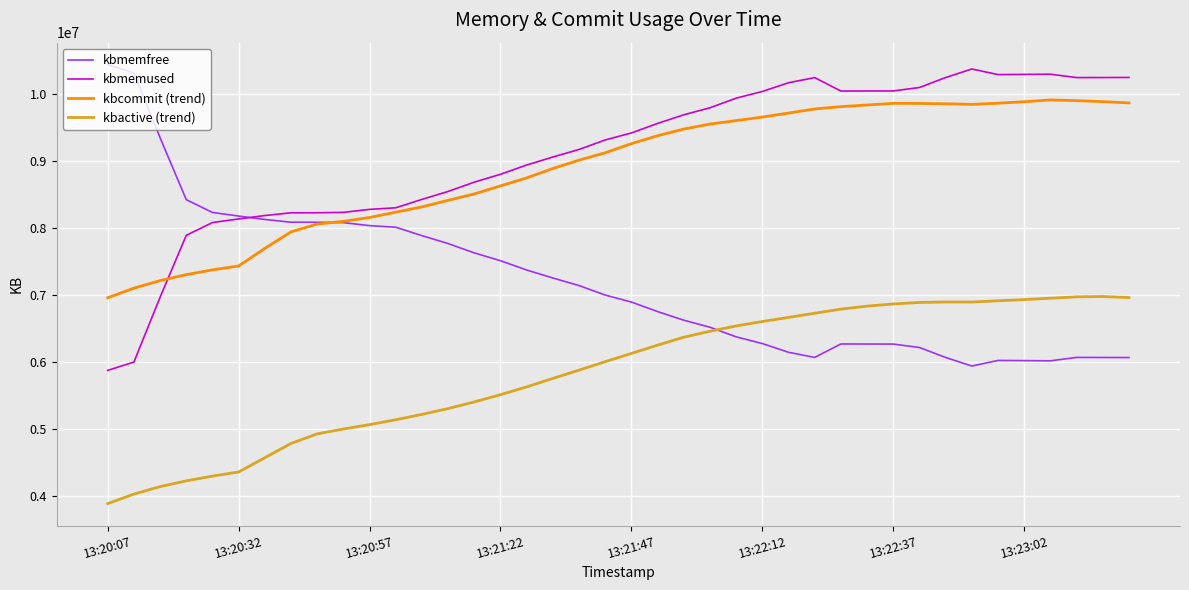

What is the greatest value displayed?

10431248.0